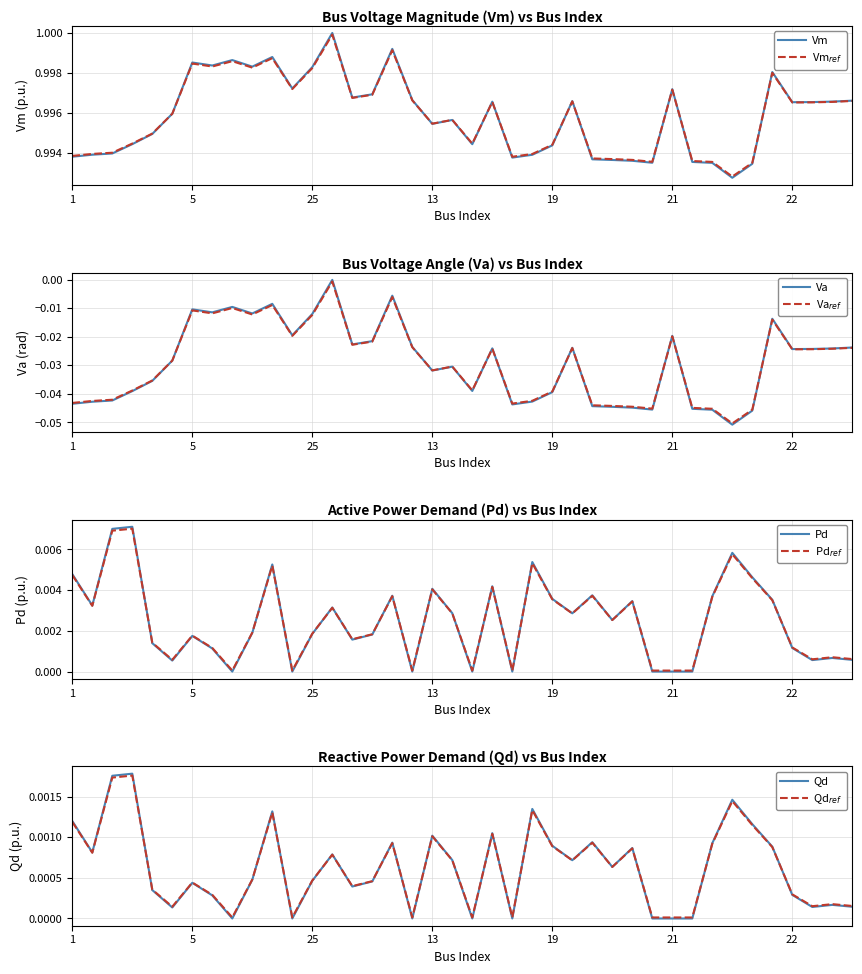

Rank the series by their maximum value, from lowest to highest.

Va, Qd, Pd, Vm